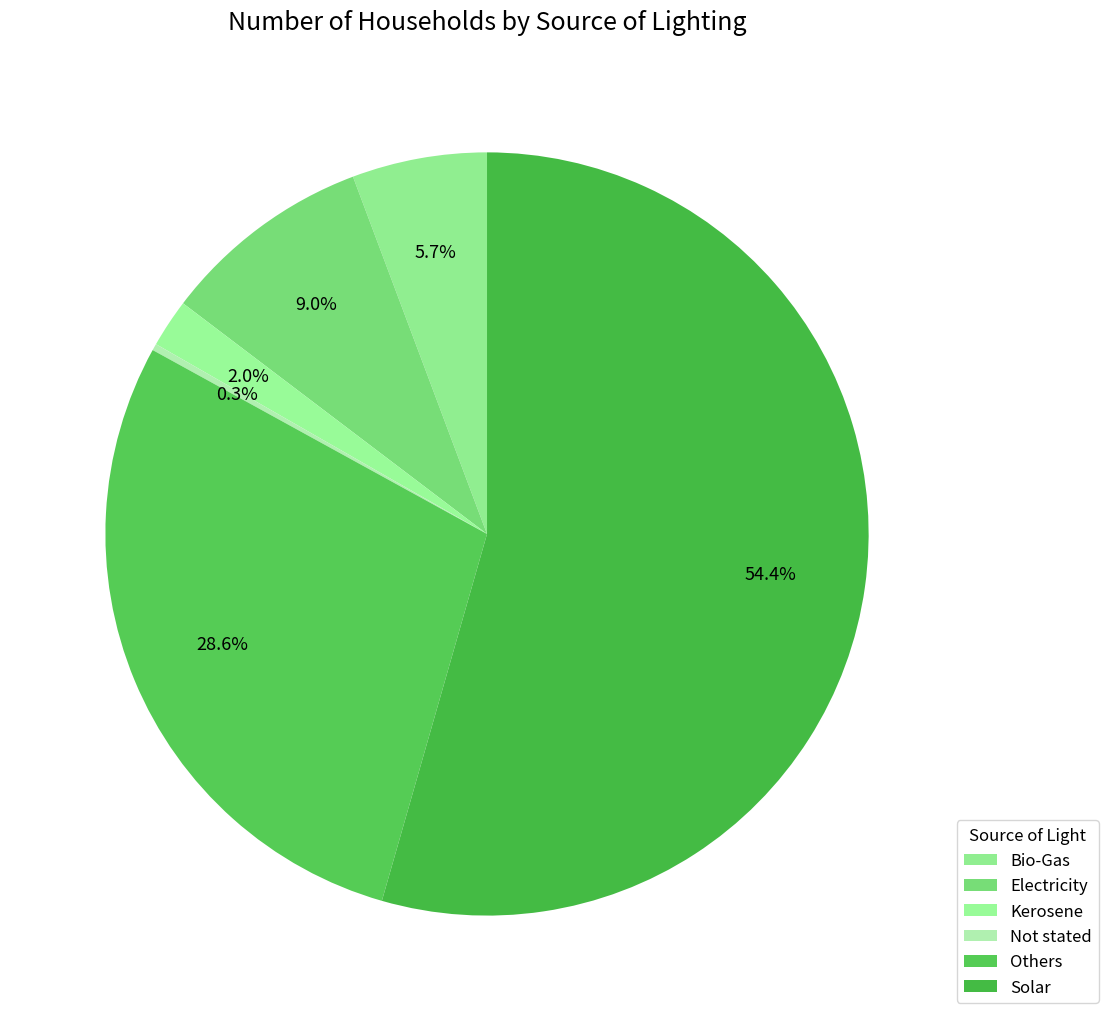

Is the sum of Not stated and Solar greater than half?

Yes